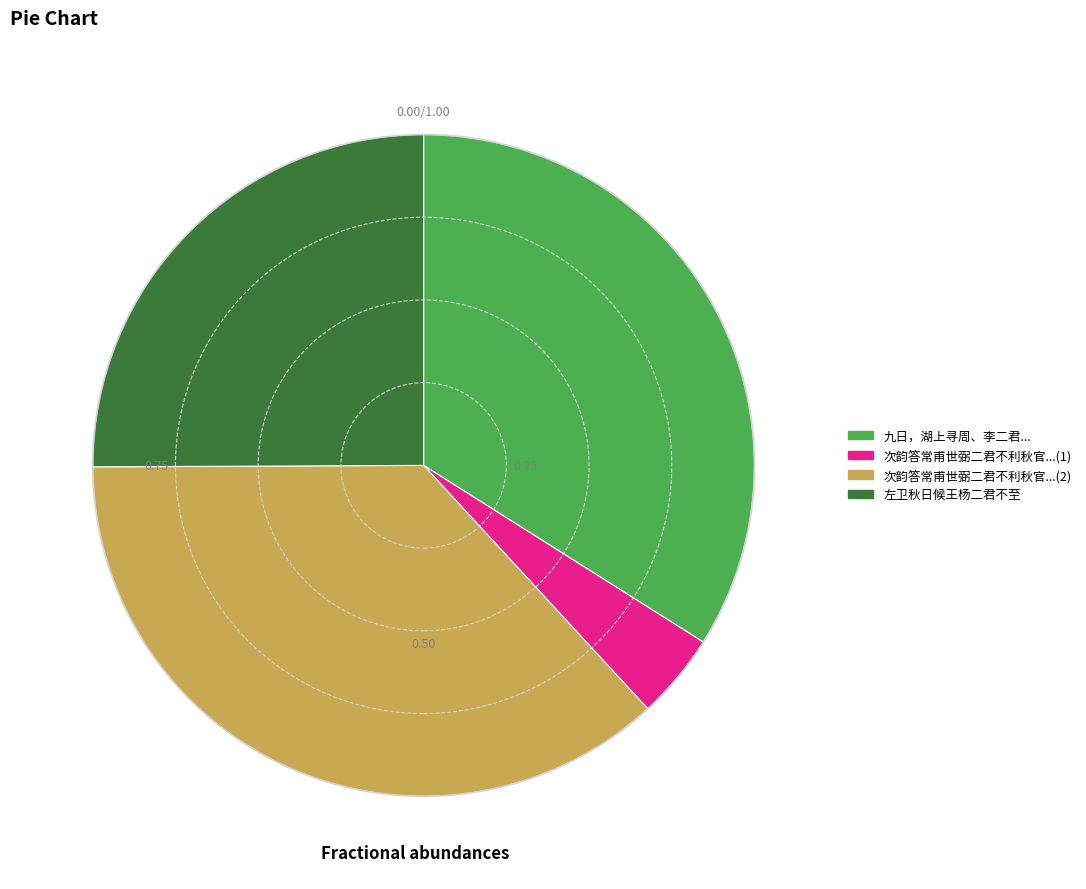

Is there any slice that represents more than half of the pie?

No